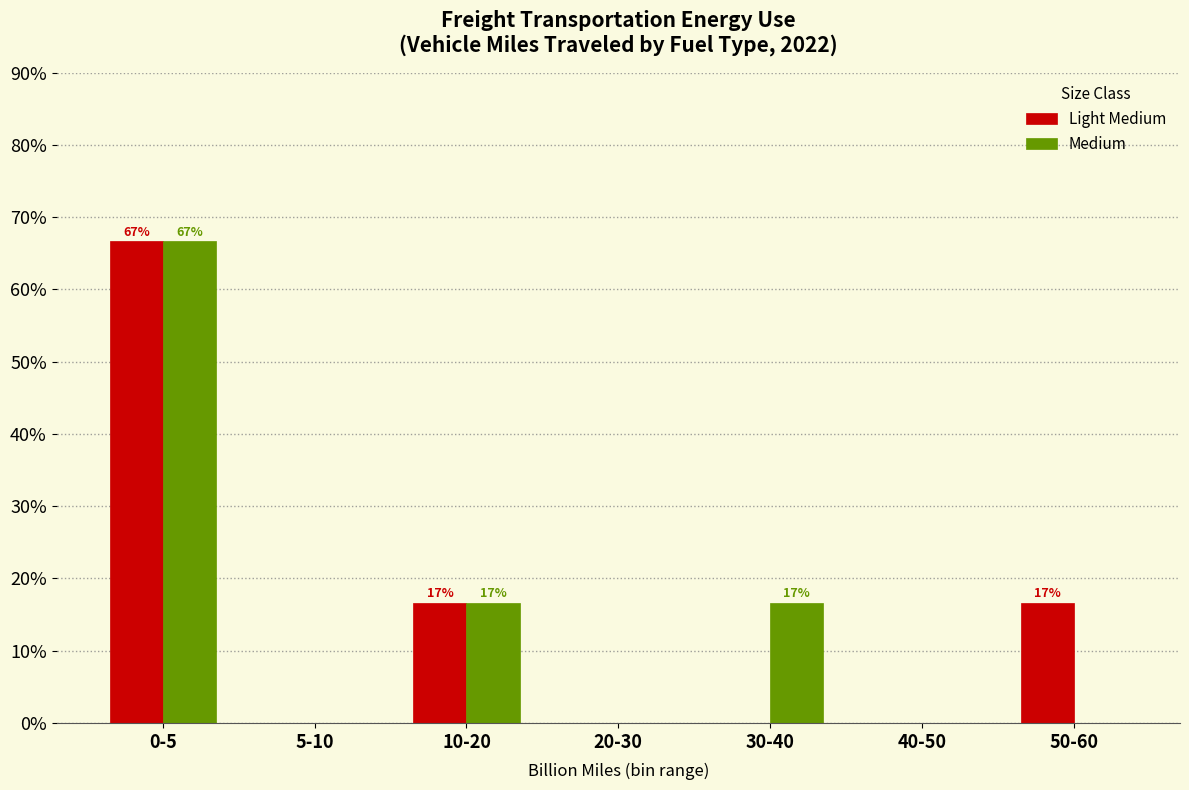

Reading right to left, list all the values displayed in this chart.

Light Medium: 50-60=16.7	40-50=0.0	30-40=0.0	20-30=0.0	10-20=16.7	5-10=0.0	0-5=66.7
Medium: 50-60=0.0	40-50=0.0	30-40=16.7	20-30=0.0	10-20=16.7	5-10=0.0	0-5=66.7